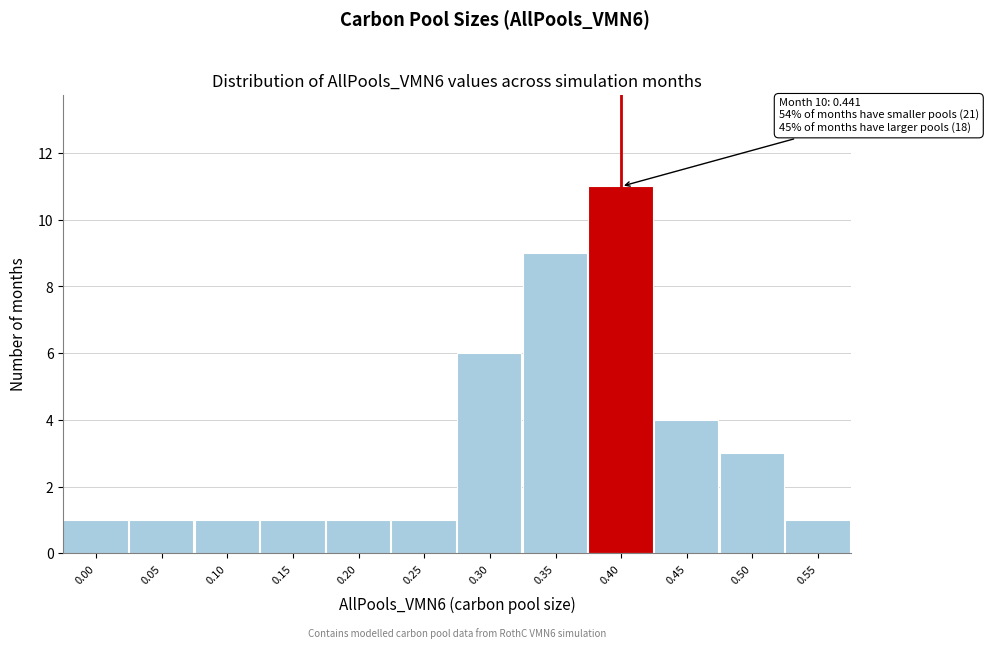

Reading left to right, transcribe all the data shown in this chart.

0.00=1	0.05=1	0.10=1	0.15=1	0.20=1	0.25=1	0.30=6	0.35=9	0.40=11	0.45=4	0.50=3	0.55=1